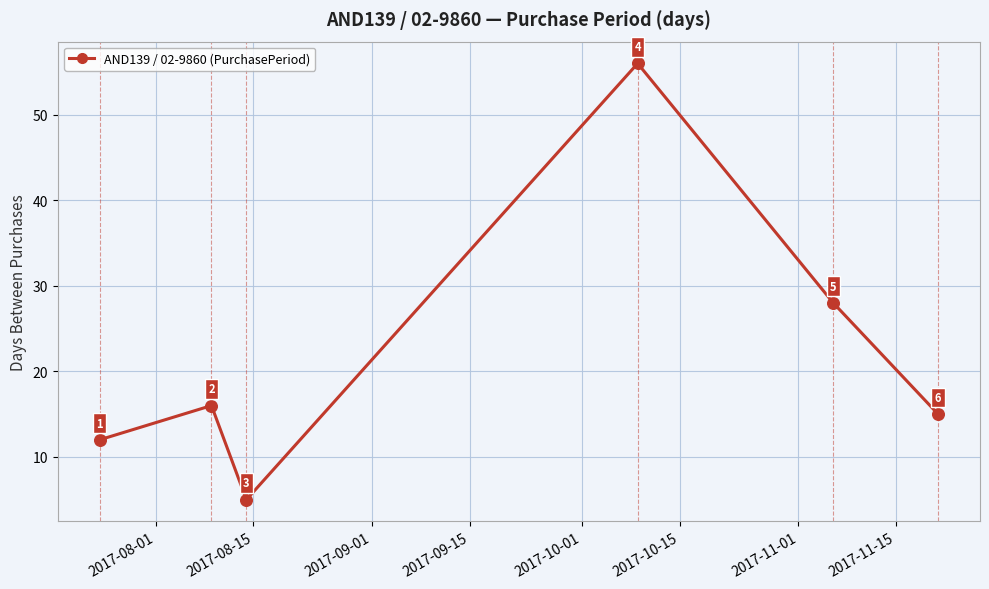

What is the average value?

22